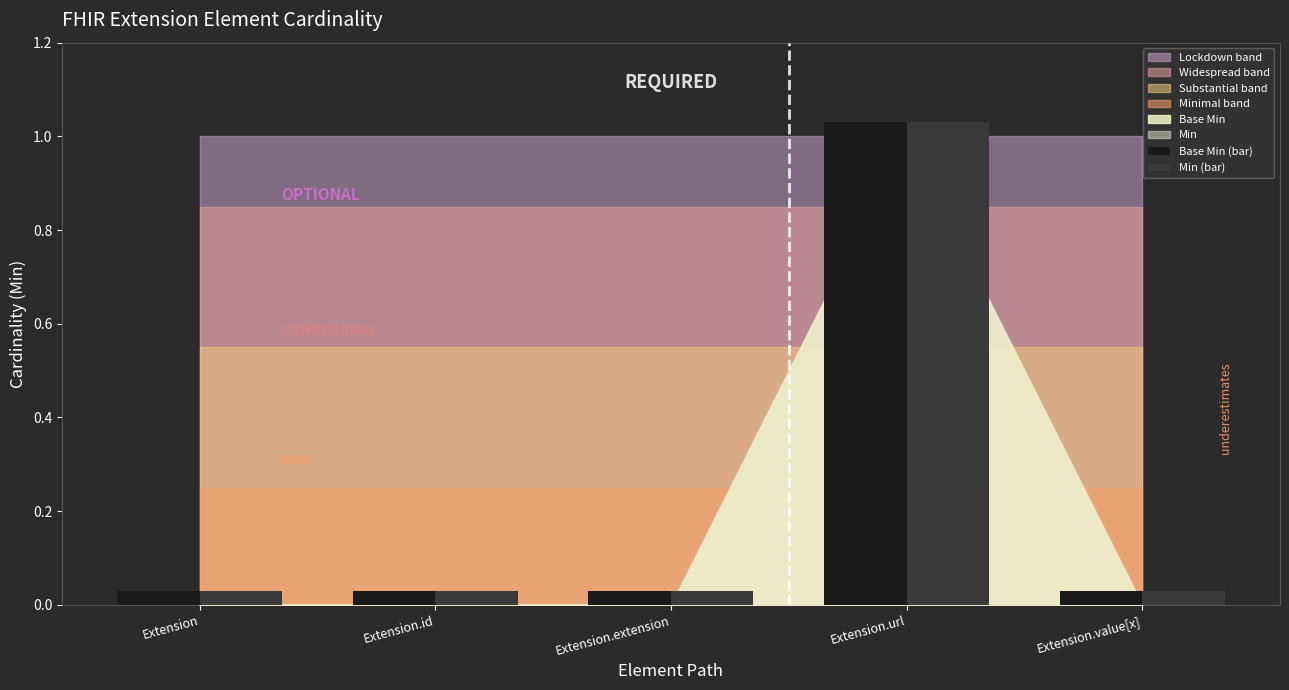

How many bars are there in total?

10